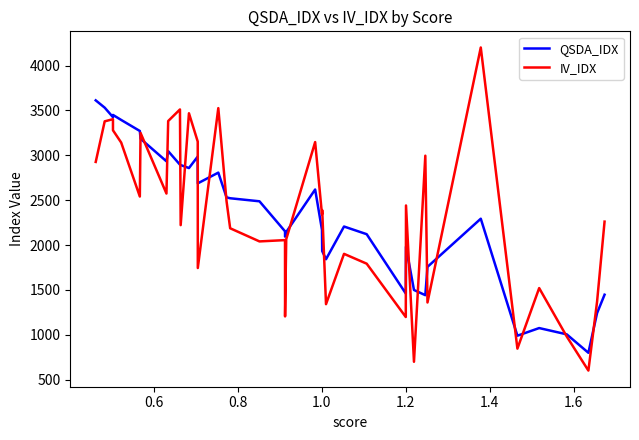

Rank the series by their maximum value, from highest to lowest.

IV_IDX, QSDA_IDX